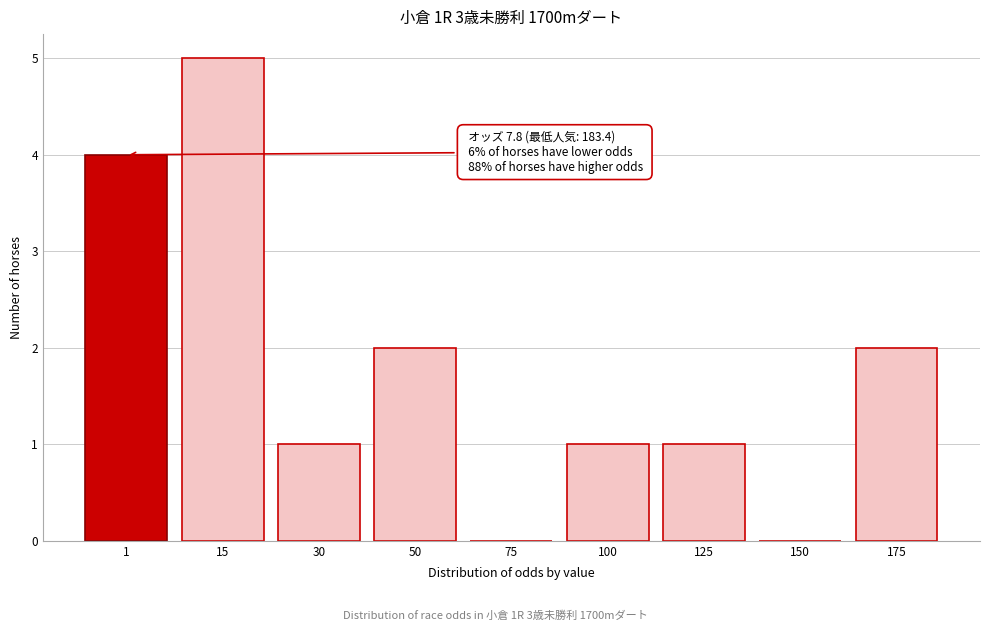

Reading left to right, list all the values displayed in this chart.

1=4	15=5	30=1	50=2	75=0	100=1	125=1	150=0	175=2